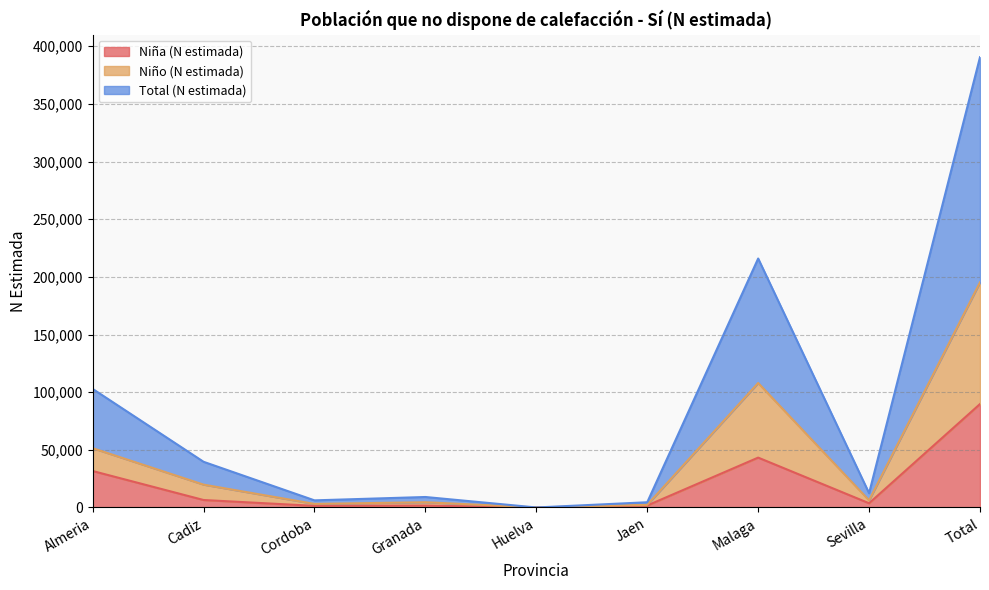

What is the total value across all series at Granada?

15247